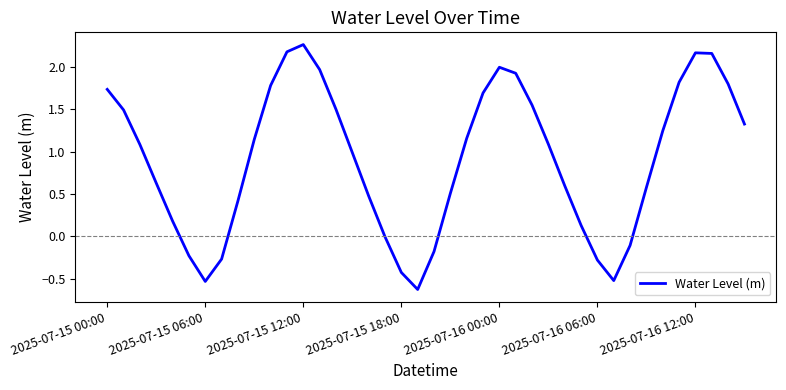

What is the minimum value shown in the chart?

-0.6